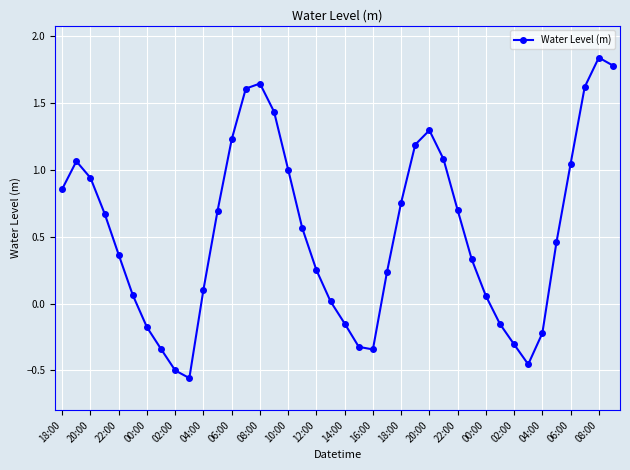

Is this an area chart (filled region under the line)?

No